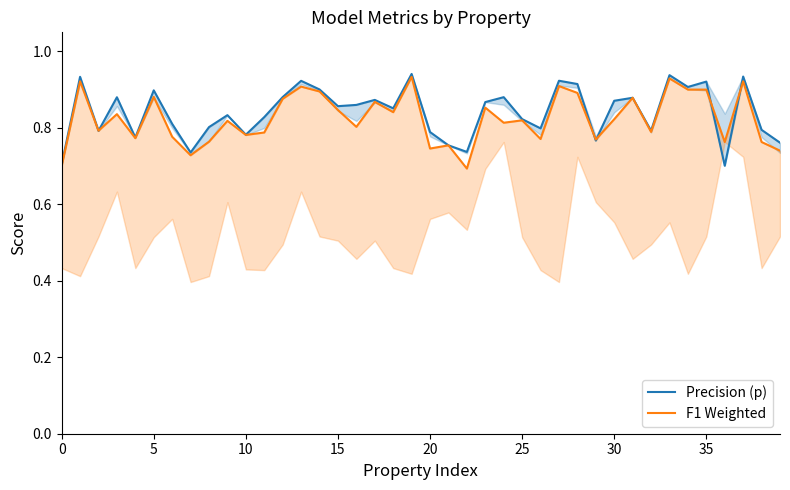

Which series has the largest total across all categories?

Precision (p)